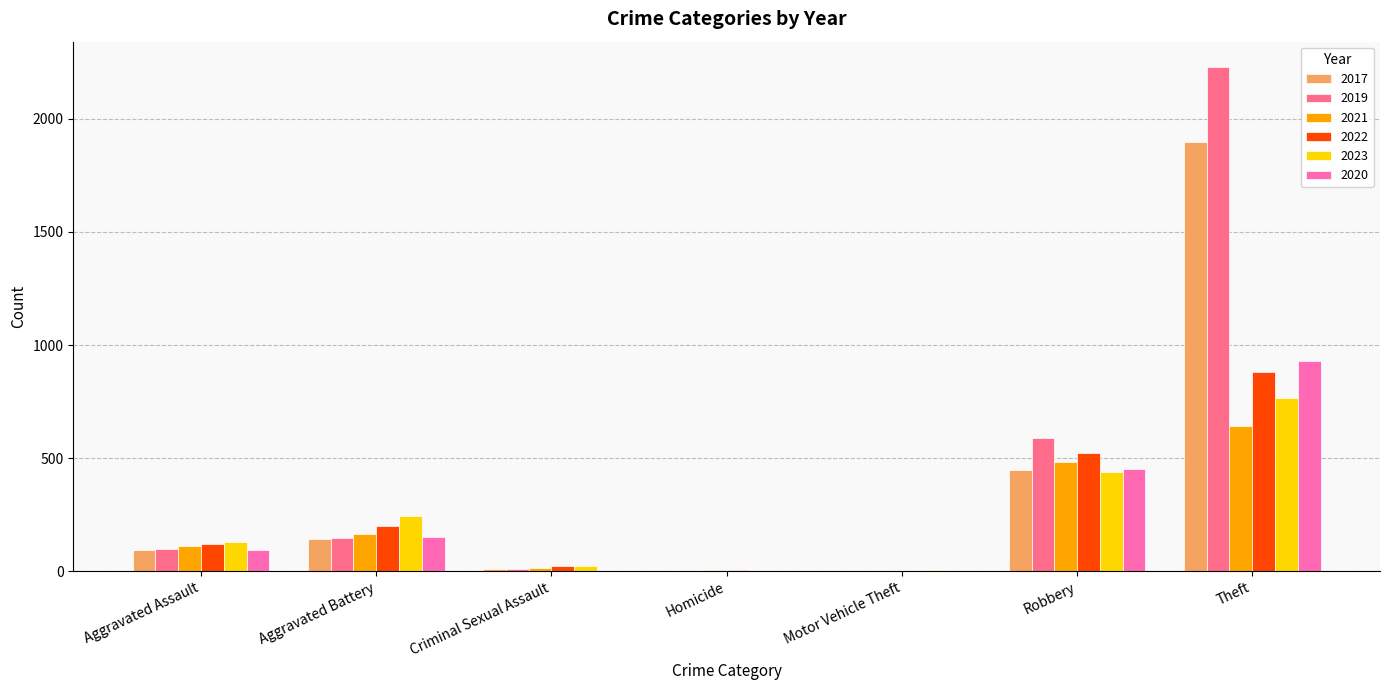

What is the sum of the 2022 values at Aggravated Assault and Robbery?

642